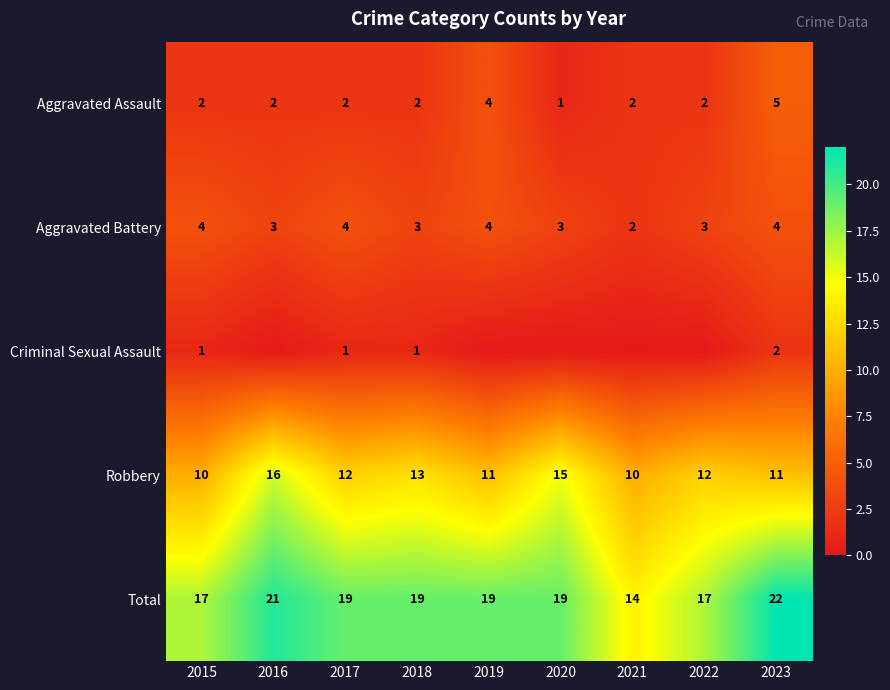

Count the Robbery values in the range 11 to 13.

5